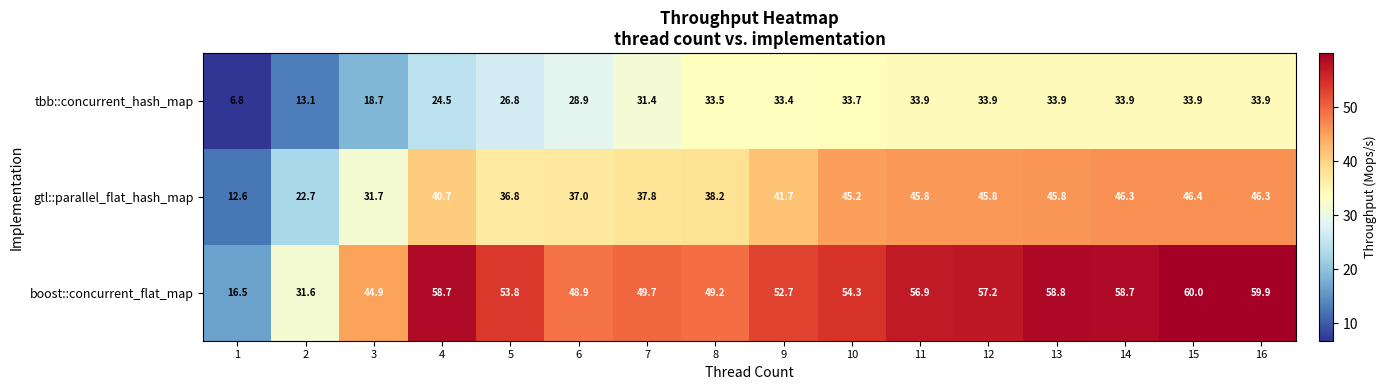

The value of gtl::parallel_flat_hash_map at 16 is 46.3. True or false?

True